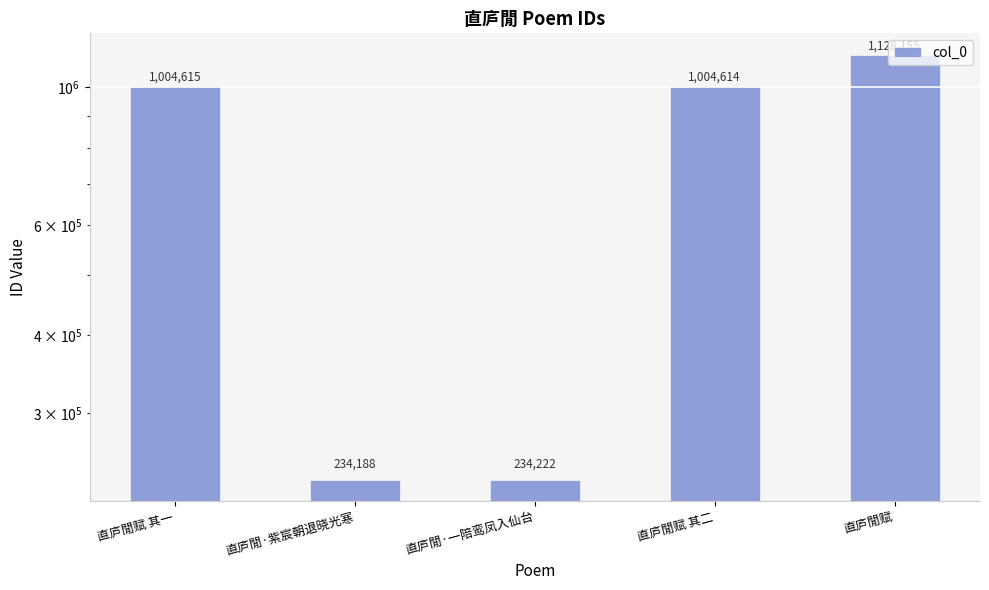

Reading left to right, list all the values displayed in this chart.

直庐閒赋 其一=1004615	直庐閒·紫宸朝退晓光寒=234188	直庐閒·一陪鸾凤入仙台=234222	直庐閒赋 其二=1004614	直庐閒赋=1128155